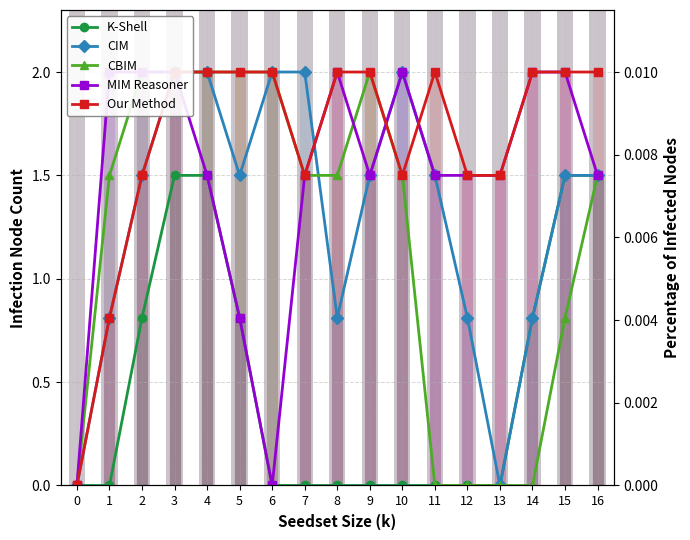

How many lines are shown in the chart?

5